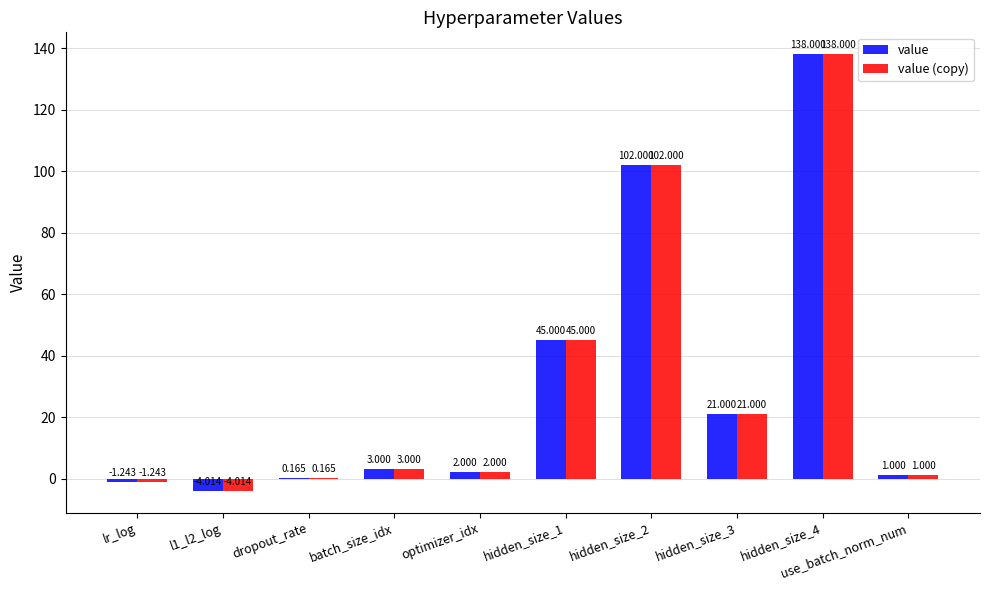

The value (copy) series shows 3.0 at batch_size_idx. True or false?

True